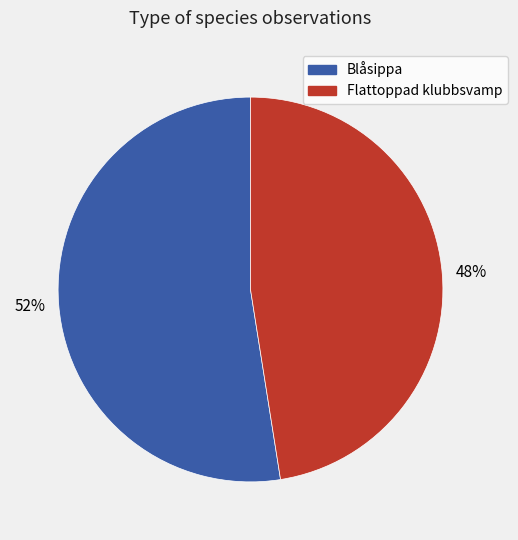

The Flattoppad klubbsvamp slice represents 39% of the pie. True or false?

False